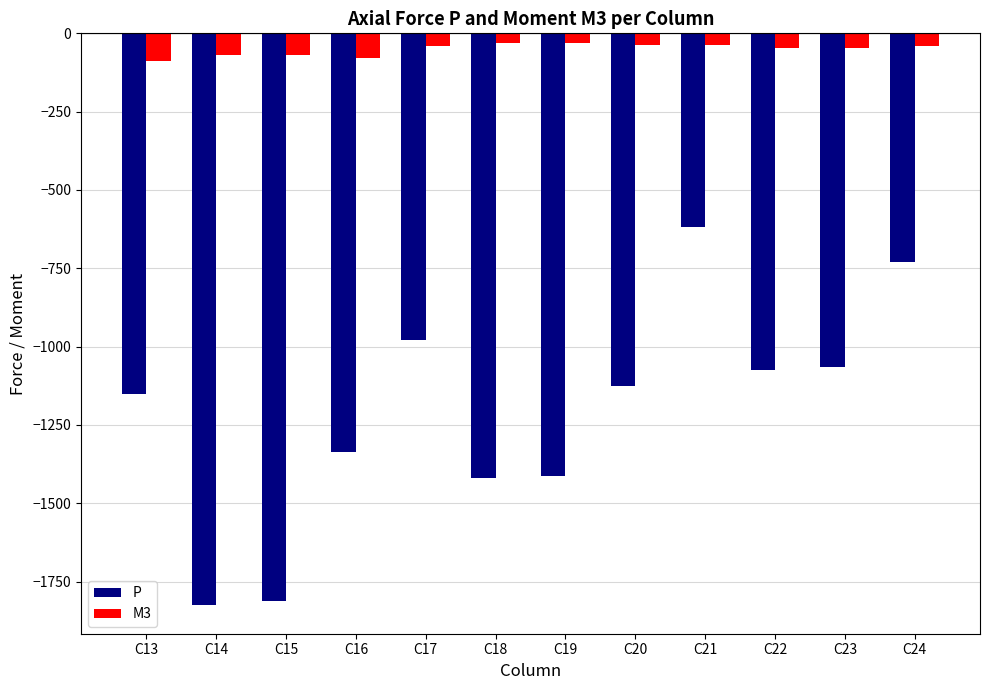

How many bars are there in each group?

2